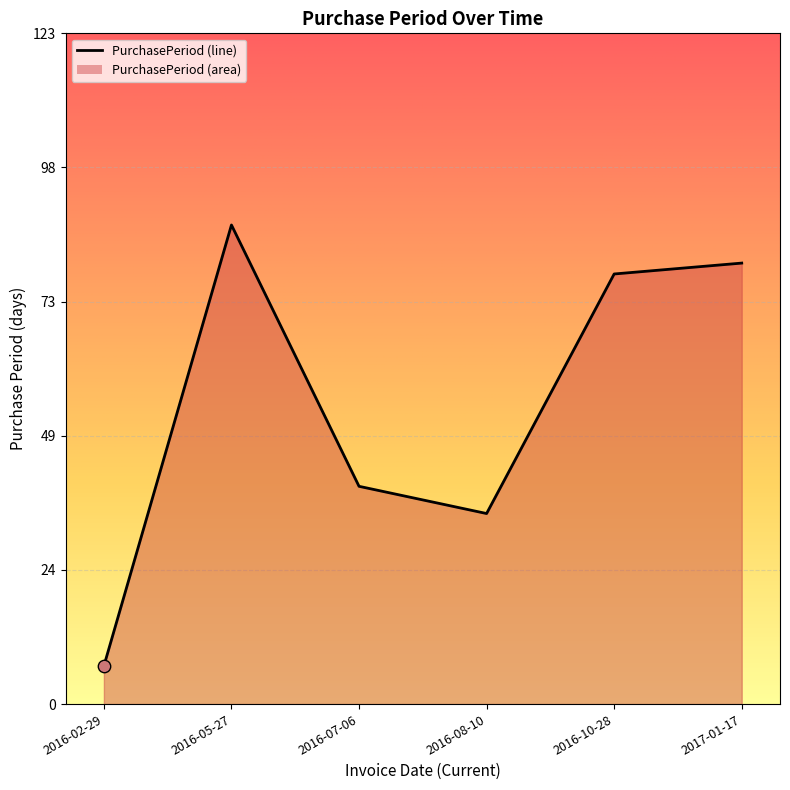

Which has a higher value, 2016-07-06 or 2017-01-17?

2017-01-17